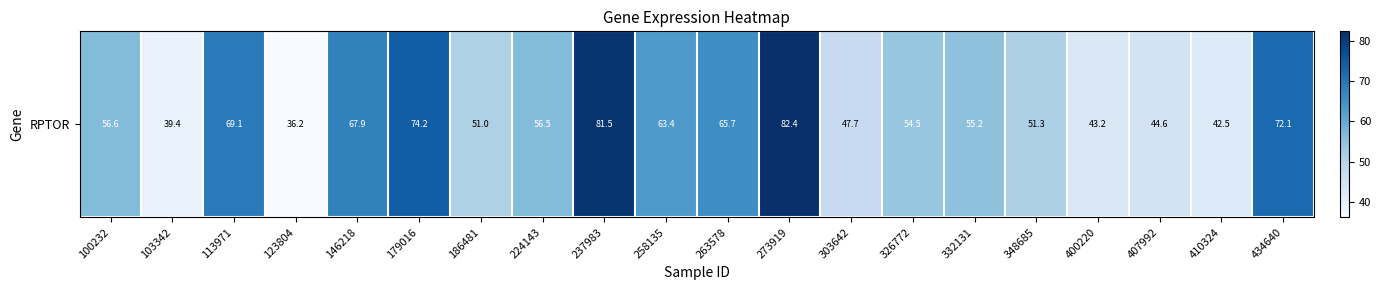

What is the approximate value at 303642?

47.7